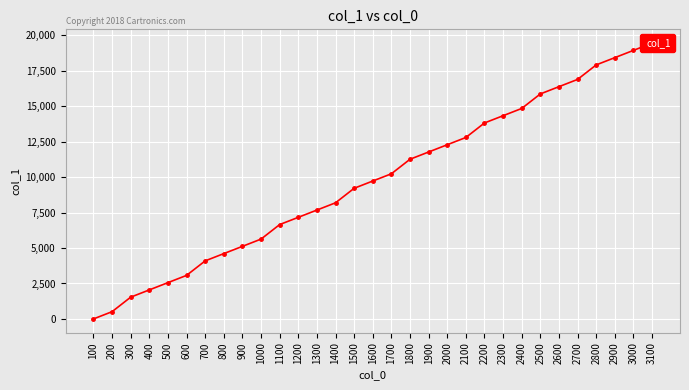

Approximately how many times larger is the value at 2100 compared to 2800?

0.7